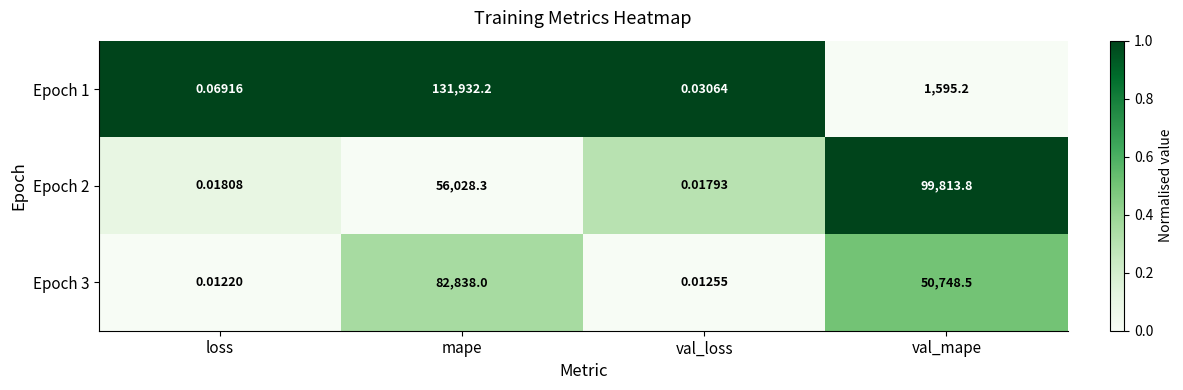

Which category has the lowest value across all series?

loss